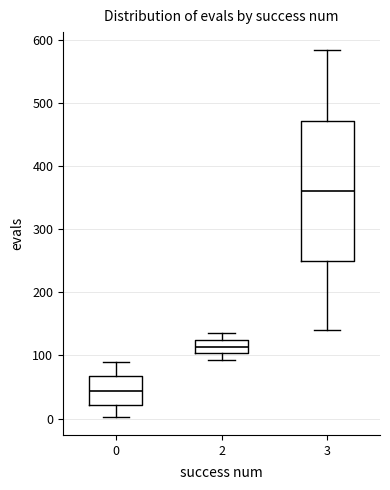

Comparing the boxes themselves (not the whiskers), which one is the tallest?

3